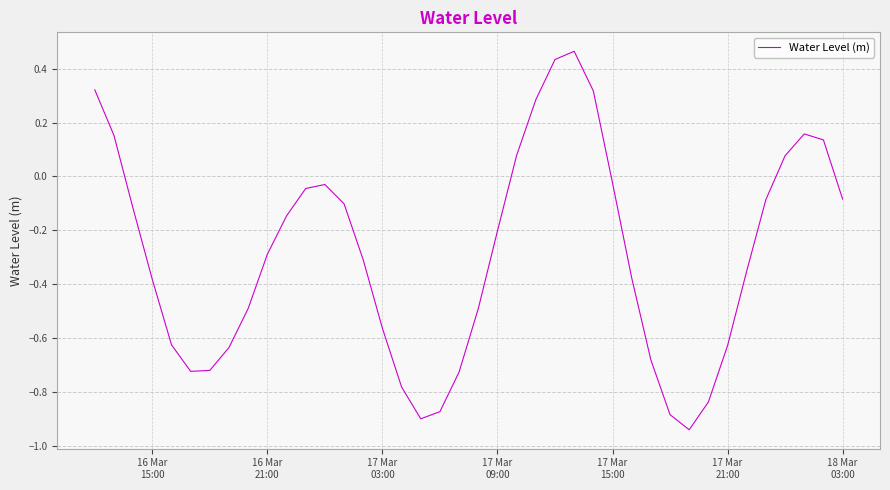

What is the difference between the maximum and minimum values?

1.4